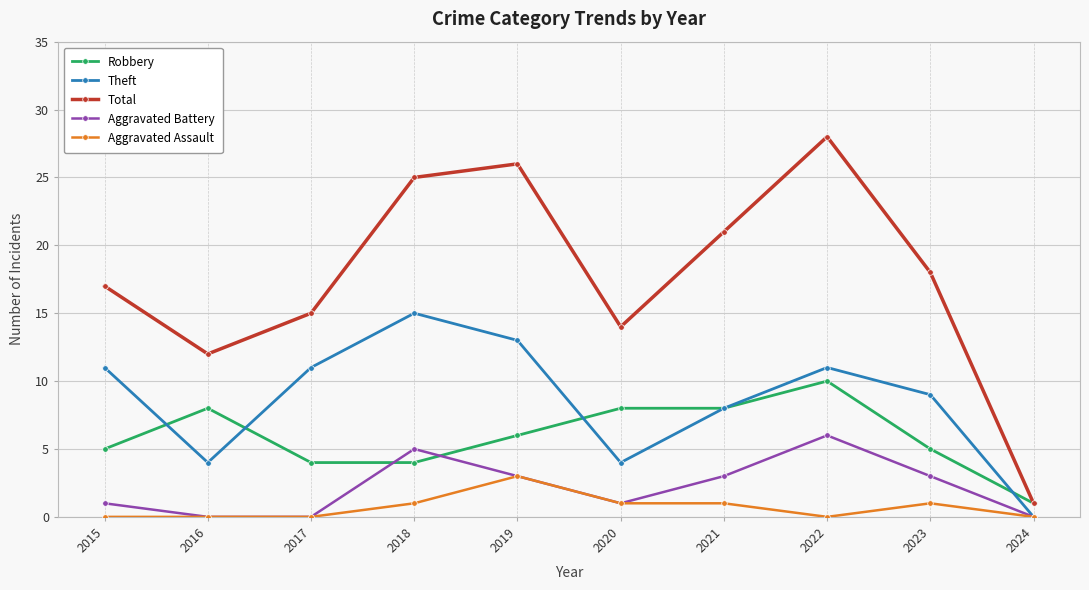

Where does the Robbery series first go above 6?

2016